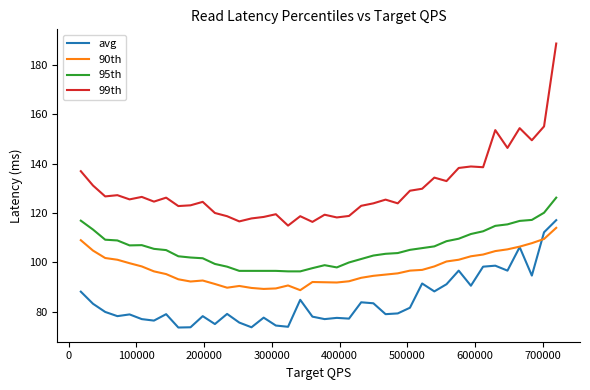

Which series has the largest total across all categories?

99th